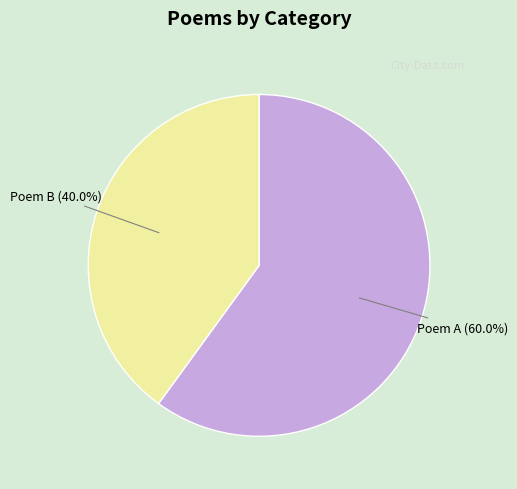

Count the number of slices in the pie.

2